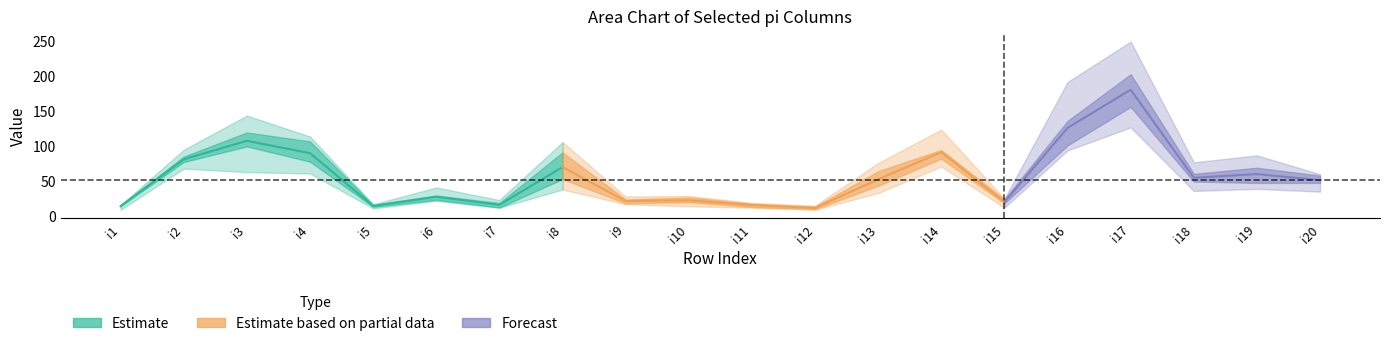

Reading left to right, transcribe all the data shown in this chart.

pi25: 8	67	97	74	16	21	12	55	16	27	15	14	42	90	24	191	166	52	71	54
pi61: 13	76	143	91	10	24	11	97	23	13	11	13	75	123	17	104	176	50	86	59
pi34: 15	94	115	111	13	40	17	37	22	28	18	8	49	70	24	99	249	62	38	58
pi45: 14	78	62	60	15	23	22	51	27	22	16	11	44	85	21	93	152	48	43	54
pi20: 15	82	104	113	15	22	11	105	18	18	17	9	68	95	11	127	211	76	57	34
pi3: 14	85	120	86	12	30	18	70	17	22	11	9	32	80	18	138	126	35	60	44